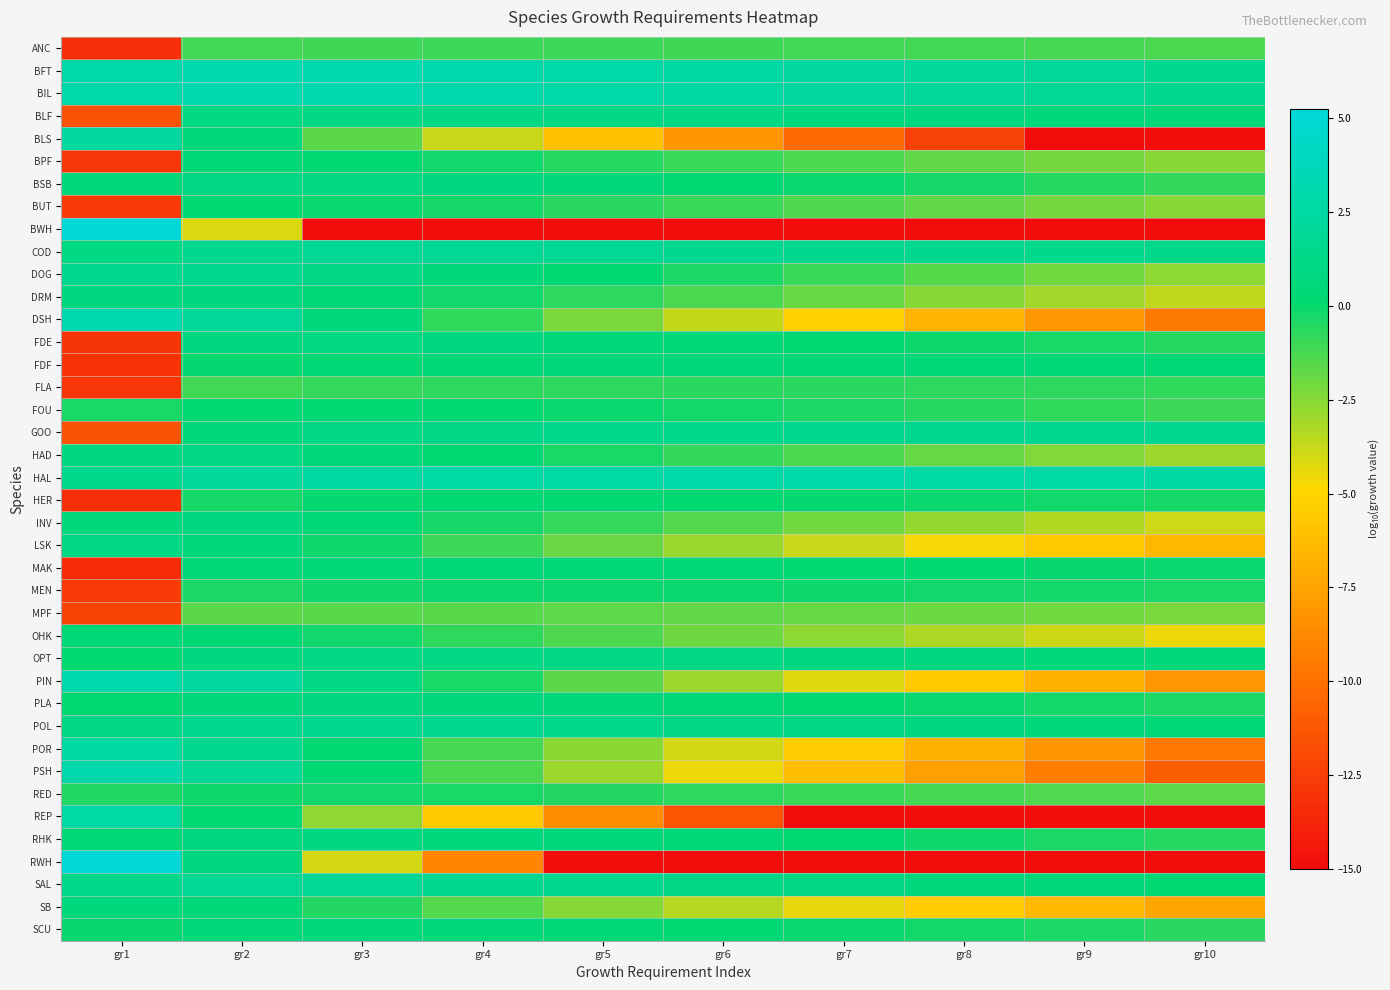

Reading left to right, what are all the values shown in this chart?

ANC: gr1=-13.2	gr2=-1.2	gr3=-1.1	gr4=-1.0	gr5=-1.0	gr6=-1.1	gr7=-1.1	gr8=-1.1	gr9=-1.2	gr10=-1.3
BFT: gr1=2.9	gr2=3.1	gr3=3.2	gr4=3.0	gr5=2.9	gr6=2.7	gr7=2.4	gr8=2.2	gr9=2.0	gr10=1.8
BIL: gr1=2.9	gr2=3.2	gr3=3.1	gr4=3.0	gr5=2.8	gr6=2.6	gr7=2.4	gr8=2.1	gr9=1.9	gr10=1.7
BLF: gr1=-11.5	gr2=1.0	gr3=1.1	gr4=1.1	gr5=1.1	gr6=1.0	gr7=0.9	gr8=0.8	gr9=0.7	gr10=0.6
BLS: gr1=2.4	gr2=0.6	gr3=-1.6	gr4=-3.8	gr5=-6.0	gr6=-8.2	gr7=-10.4	gr8=-12.4	gr9=-15.0	gr10=-15.0
BPF: gr1=-12.8	gr2=0.4	gr3=0.2	gr4=-0.1	gr5=-0.5	gr6=-0.9	gr7=-1.3	gr8=-1.7	gr9=-2.1	gr10=-2.5
BSB: gr1=0.5	gr2=1.0	gr3=1.0	gr4=0.8	gr5=0.6	gr6=0.3	gr7=0.0	gr8=-0.3	gr9=-0.5	gr10=-0.8
BUT: gr1=-12.6	gr2=0.2	gr3=0.0	gr4=-0.3	gr5=-0.6	gr6=-1.0	gr7=-1.4	gr8=-1.7	gr9=-2.1	gr10=-2.5
BWH: gr1=5.1	gr2=-4.1	gr3=-15.0	gr4=-15.0	gr5=-15.0	gr6=-15.0	gr7=-15.0	gr8=-15.0	gr9=-15.0	gr10=-15.0
COD: gr1=1.0	gr2=1.6	gr3=1.8	gr4=1.9	gr5=1.8	gr6=1.8	gr7=1.7	gr8=1.5	gr9=1.4	gr10=1.3
DOG: gr1=1.5	gr2=1.6	gr3=1.2	gr4=0.7	gr5=0.1	gr6=-0.4	gr7=-1.0	gr8=-1.5	gr9=-2.1	gr10=-2.6
DRM: gr1=0.8	gr2=0.9	gr3=0.4	gr4=-0.1	gr5=-0.7	gr6=-1.3	gr7=-1.9	gr8=-2.5	gr9=-3.1	gr10=-3.6
DSH: gr1=3.2	gr2=2.1	gr3=0.7	gr4=-0.8	gr5=-2.2	gr6=-3.7	gr7=-5.2	gr8=-6.6	gr9=-8.1	gr10=-9.5
FDE: gr1=-13.0	gr2=0.9	gr3=1.0	gr4=0.8	gr5=0.6	gr6=0.4	gr7=0.2	gr8=-0.1	gr9=-0.3	gr10=-0.6
FDF: gr1=-13.0	gr2=0.1	gr3=0.4	gr4=0.5	gr5=0.5	gr6=0.5	gr7=0.5	gr8=0.5	gr9=0.4	gr10=0.3
FLA: gr1=-13.0	gr2=-1.1	gr3=-0.9	gr4=-0.7	gr5=-0.7	gr6=-0.7	gr7=-0.7	gr8=-0.7	gr9=-0.7	gr10=-0.8
FOU: gr1=-0.3	gr2=0.2	gr3=0.3	gr4=0.2	gr5=0.0	gr6=-0.2	gr7=-0.4	gr8=-0.6	gr9=-0.8	gr10=-1.0
GOO: gr1=-11.5	gr2=0.7	gr3=1.0	gr4=1.2	gr5=1.4	gr6=1.5	gr7=1.6	gr8=1.6	gr9=1.6	gr10=1.7
HAD: gr1=0.9	gr2=1.1	gr3=0.7	gr4=0.2	gr5=-0.3	gr6=-0.8	gr7=-1.3	gr8=-1.9	gr9=-2.4	gr10=-2.9
HAL: gr1=1.4	gr2=2.3	gr3=2.6	gr4=2.7	gr5=2.8	gr6=2.8	gr7=2.8	gr8=2.7	gr9=2.7	gr10=2.6
HER: gr1=-13.3	gr2=-0.3	gr3=0.1	gr4=0.2	gr5=0.2	gr6=0.2	gr7=0.1	gr8=-0.0	gr9=-0.1	gr10=-0.3
INV: gr1=0.8	gr2=0.8	gr3=0.3	gr4=-0.3	gr5=-0.9	gr6=-1.5	gr7=-2.1	gr8=-2.7	gr9=-3.3	gr10=-3.9
LSK: gr1=1.2	gr2=0.7	gr3=-0.1	gr4=-1.0	gr5=-1.9	gr6=-2.9	gr7=-3.8	gr8=-4.7	gr9=-5.6	gr10=-6.5
MAK: gr1=-13.4	gr2=0.4	gr3=0.5	gr4=0.5	gr5=0.4	gr6=0.3	gr7=0.3	gr8=0.2	gr9=0.1	gr10=-0.0
MEN: gr1=-12.7	gr2=-0.3	gr3=-0.1	gr4=-0.0	gr5=-0.0	gr6=-0.0	gr7=-0.1	gr8=-0.1	gr9=-0.2	gr10=-0.3
MPF: gr1=-12.3	gr2=-1.6	gr3=-1.6	gr4=-1.6	gr5=-1.6	gr6=-1.7	gr7=-1.8	gr8=-2.0	gr9=-2.1	gr10=-2.2
OHK: gr1=0.4	gr2=0.4	gr3=-0.1	gr4=-0.8	gr5=-1.4	gr6=-2.0	gr7=-2.6	gr8=-3.2	gr9=-3.9	gr10=-4.5
OPT: gr1=0.2	gr2=0.9	gr3=1.0	gr4=1.1	gr5=1.1	gr6=1.0	gr7=0.9	gr8=0.8	gr9=0.7	gr10=0.6
PIN: gr1=3.1	gr2=2.3	gr3=1.0	gr4=-0.3	gr5=-1.6	gr6=-2.9	gr7=-4.2	gr8=-5.5	gr9=-6.8	gr10=-8.1
PLA: gr1=0.1	gr2=0.7	gr3=0.8	gr4=0.7	gr5=0.6	gr6=0.4	gr7=0.2	gr8=-0.0	gr9=-0.2	gr10=-0.4
POL: gr1=1.1	gr2=1.6	gr3=1.7	gr4=1.6	gr5=1.4	gr6=1.2	gr7=1.0	gr8=0.8	gr9=0.6	gr10=0.4
POR: gr1=2.6	gr2=1.6	gr3=0.2	gr4=-1.2	gr5=-2.6	gr6=-4.0	gr7=-5.4	gr8=-6.8	gr9=-8.2	gr10=-9.6
PSH: gr1=3.0	gr2=1.9	gr3=0.3	gr4=-1.3	gr5=-2.9	gr6=-4.5	gr7=-6.1	gr8=-7.7	gr9=-9.3	gr10=-11.0
RED: gr1=-0.5	gr2=-0.1	gr3=-0.2	gr4=-0.3	gr5=-0.5	gr6=-0.7	gr7=-0.9	gr8=-1.2	gr9=-1.4	gr10=-1.7
REP: gr1=2.8	gr2=0.3	gr3=-2.7	gr4=-5.6	gr5=-8.6	gr6=-11.4	gr7=-15.0	gr8=-15.0	gr9=-15.0	gr10=-15.0
RHK: gr1=0.4	gr2=0.9	gr3=0.9	gr4=0.8	gr5=0.6	gr6=0.4	gr7=0.1	gr8=-0.1	gr9=-0.3	gr10=-0.6
RWH: gr1=5.3	gr2=0.8	gr3=-4.0	gr4=-9.0	gr5=-15.0	gr6=-15.0	gr7=-15.0	gr8=-15.0	gr9=-15.0	gr10=-15.0
SAL: gr1=1.4	gr2=1.9	gr3=1.9	gr4=1.7	gr5=1.5	gr6=1.3	gr7=1.0	gr8=0.8	gr9=0.5	gr10=0.3
SB: gr1=0.8	gr2=0.4	gr3=-0.5	gr4=-1.5	gr5=-2.5	gr6=-3.4	gr7=-4.4	gr8=-5.4	gr9=-6.4	gr10=-7.4
SCU: gr1=0.0	gr2=0.6	gr3=0.6	gr4=0.6	gr5=0.4	gr6=0.2	gr7=0.0	gr8=-0.2	gr9=-0.4	gr10=-0.6